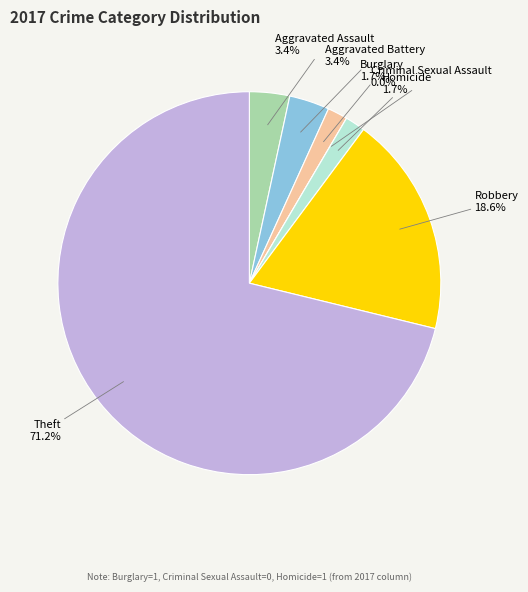

Which category accounts for the majority?

Theft